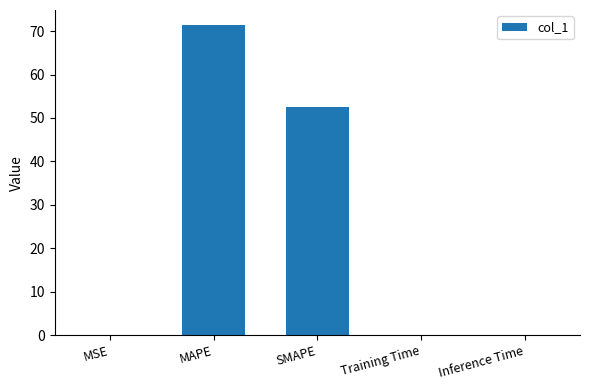

What is the sum of the values at MAPE and SMAPE?

123.8